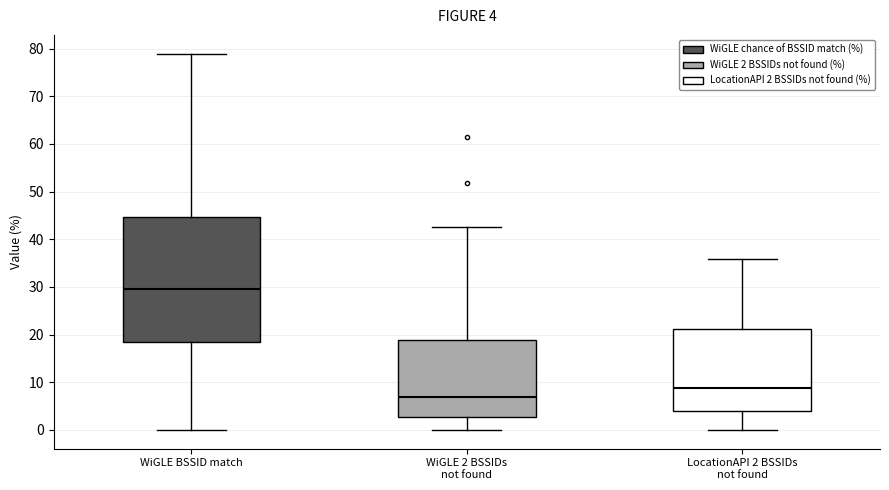

Comparing the boxes themselves (not the whiskers), which one is the tallest?

WiGLE BSSID match